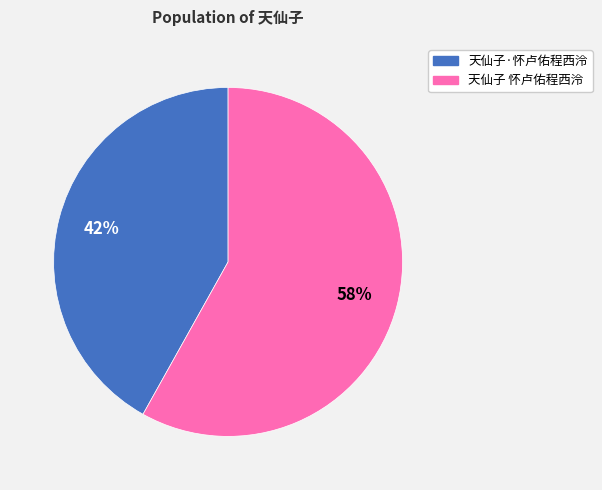

Which has a higher value, 天仙子 怀卢佑程西泠 or 天仙子·怀卢佑程西泠?

天仙子 怀卢佑程西泠